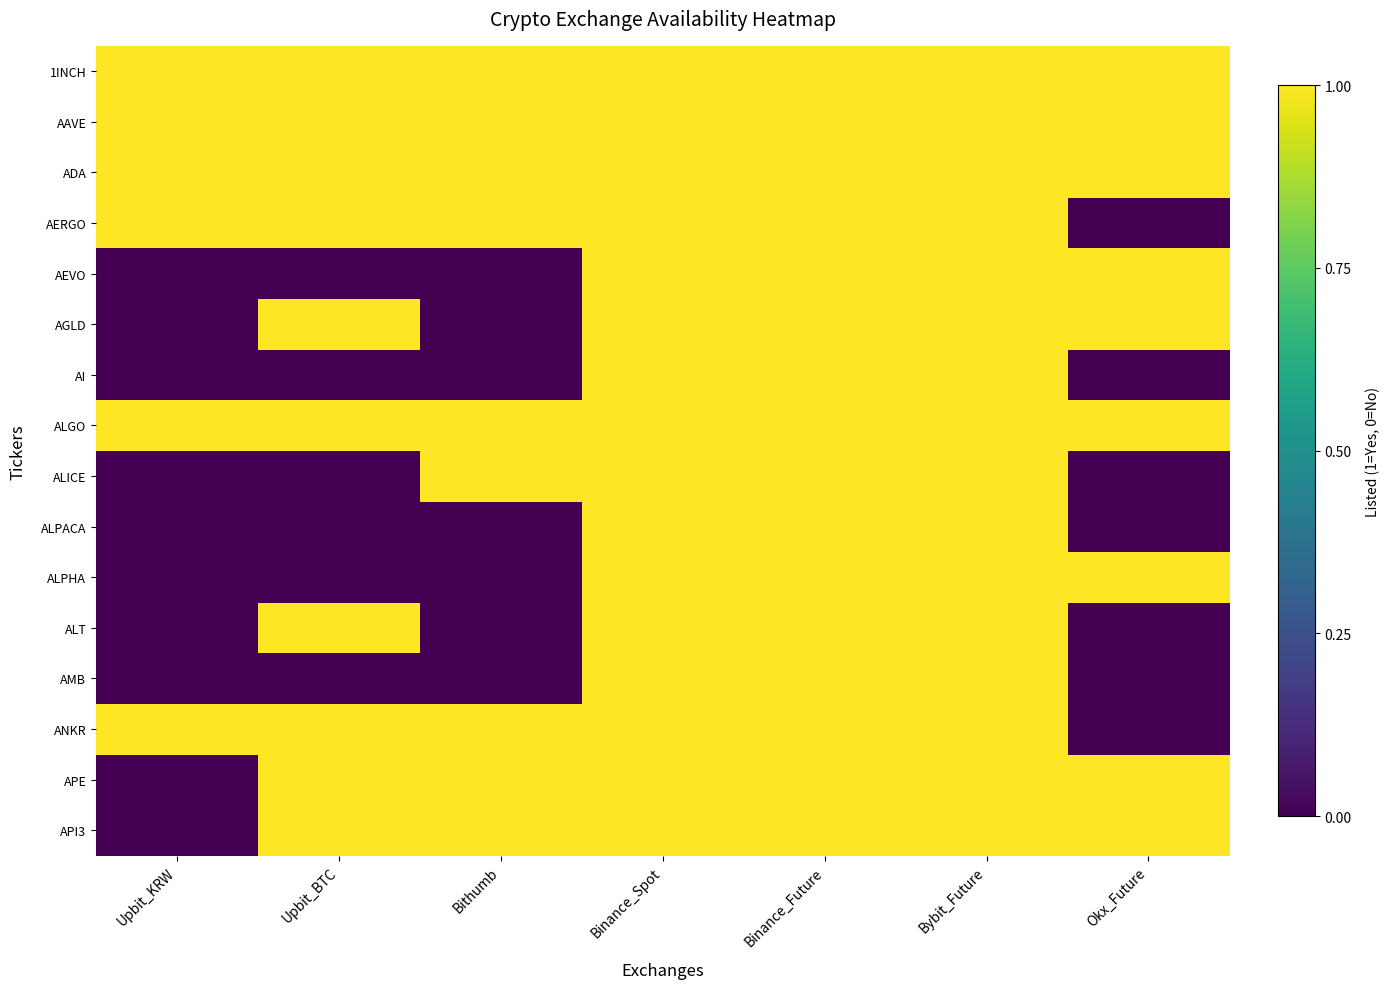

At Upbit_BTC, list the series in order from largest to smallest.

1INCH, AAVE, ADA, AERGO, AGLD, ALGO, ALT, ANKR, APE, API3, AEVO, AI, ALICE, ALPACA, ALPHA, AMB